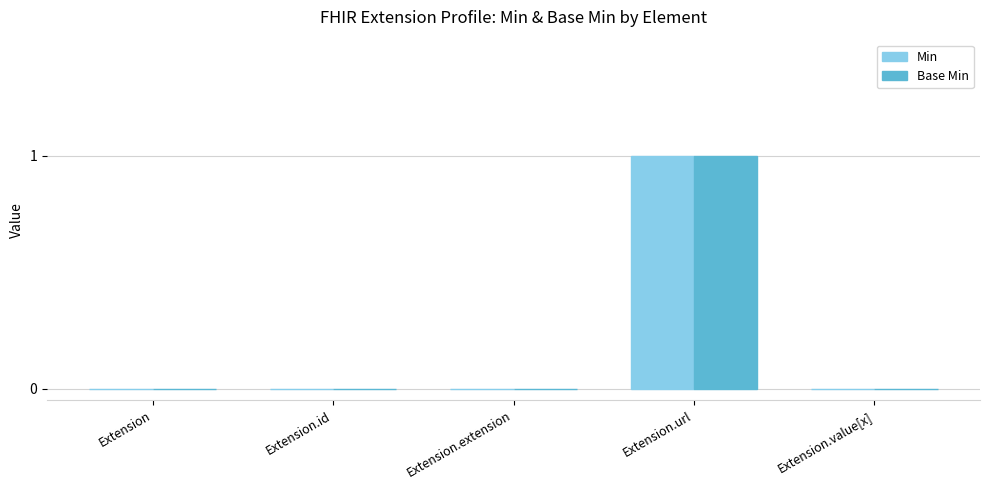

At which category is the sum across all series the highest?

Extension.url